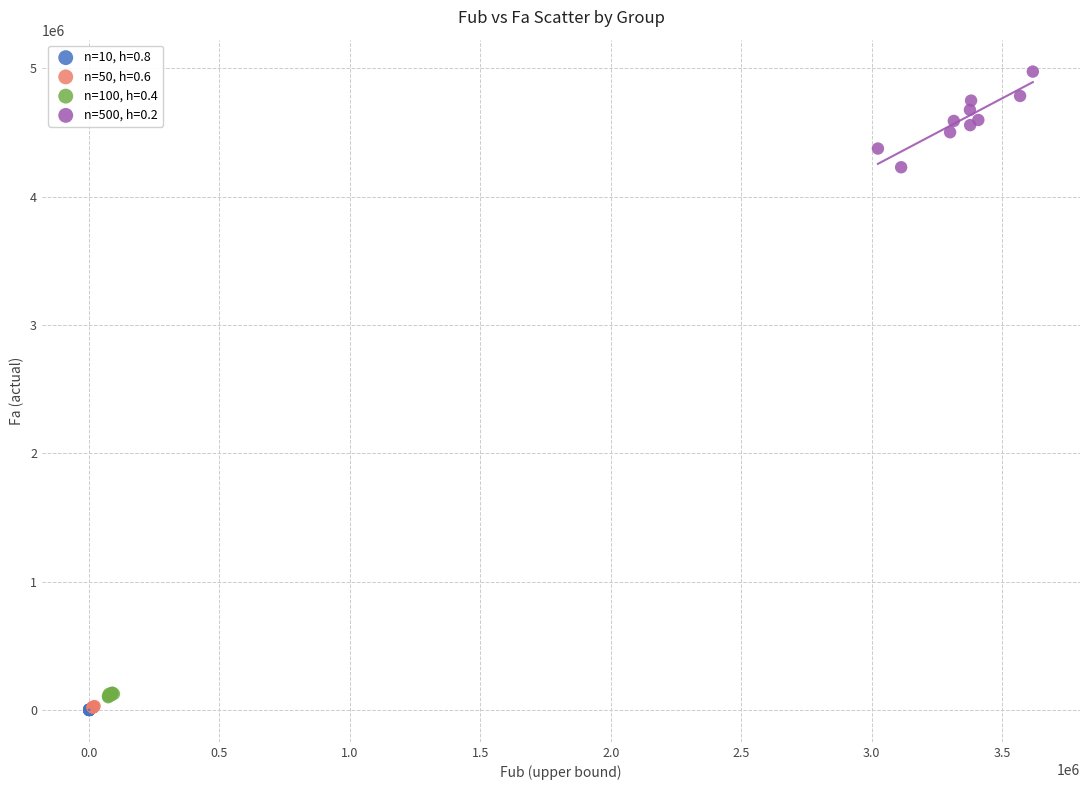

Which series contains the highest Y value?

n=500, h=0.2